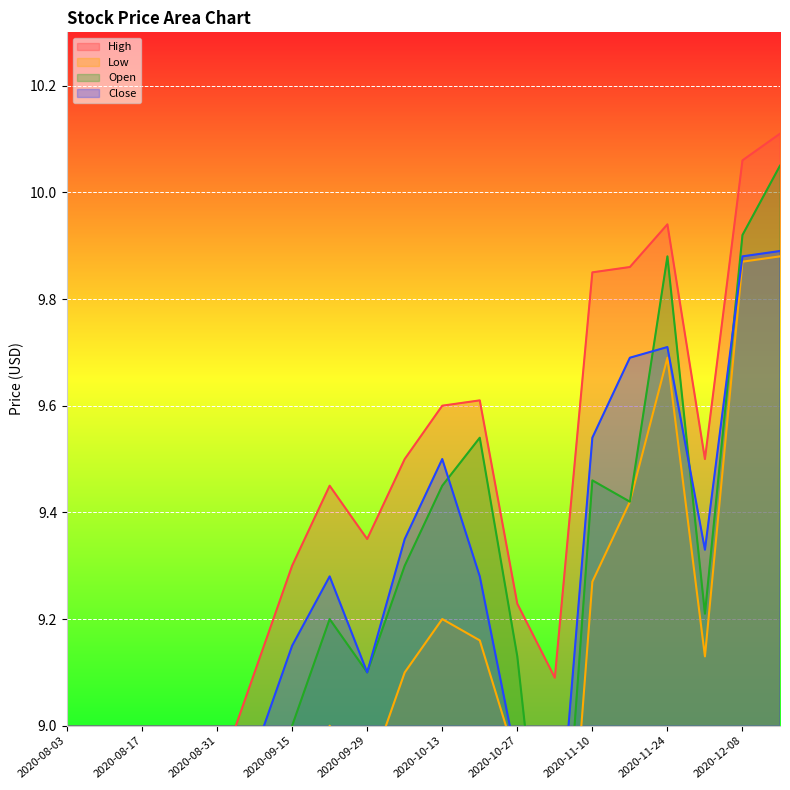

Which series has the largest range (max minus min)?

Low